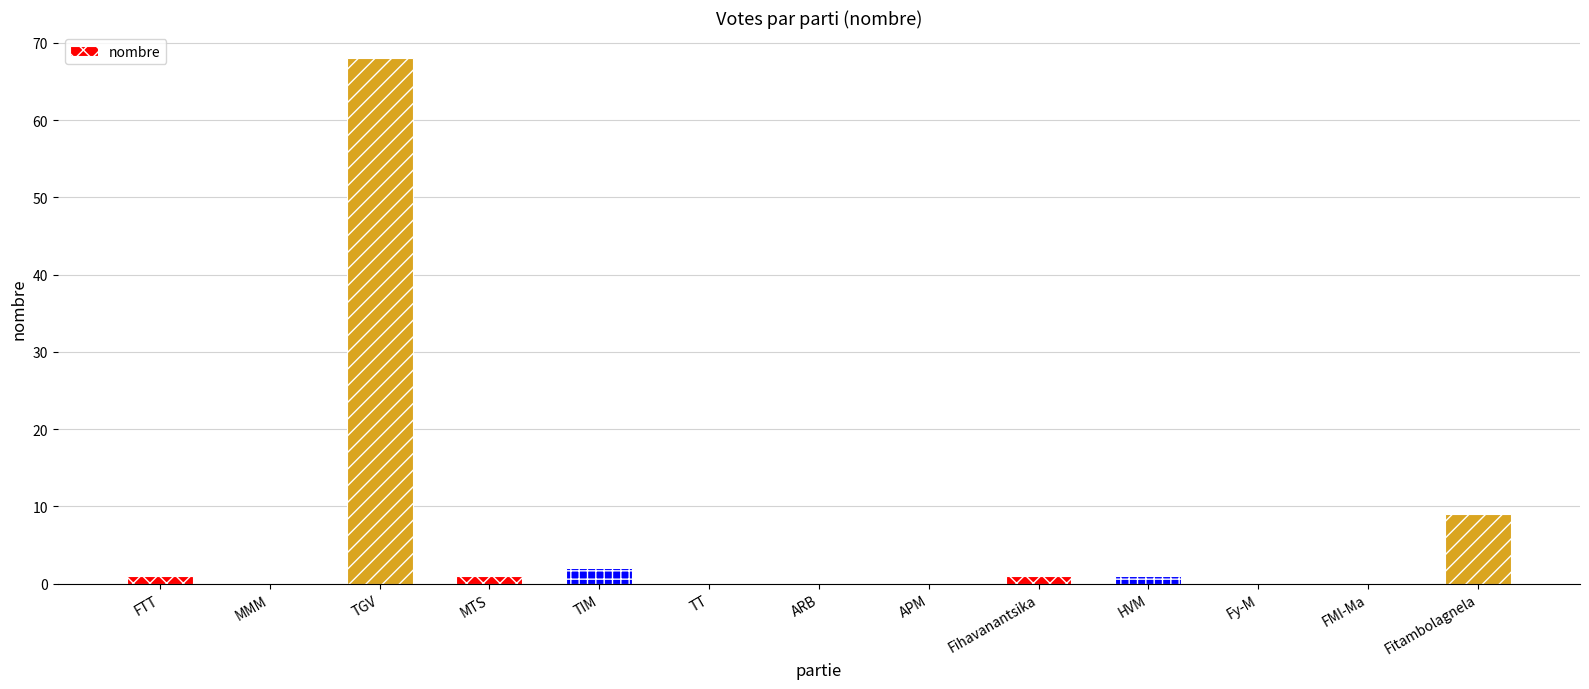

Reading left to right, extract all data points from this chart.

FTT=1	MMM=0	TGV=68	MTS=1	TIM=2	TT=0	ARB=0	APM=0	Fihavanantsika=1	HVM=1	Fy-M=0	FMI-Ma=0	Fitambolagnela=9